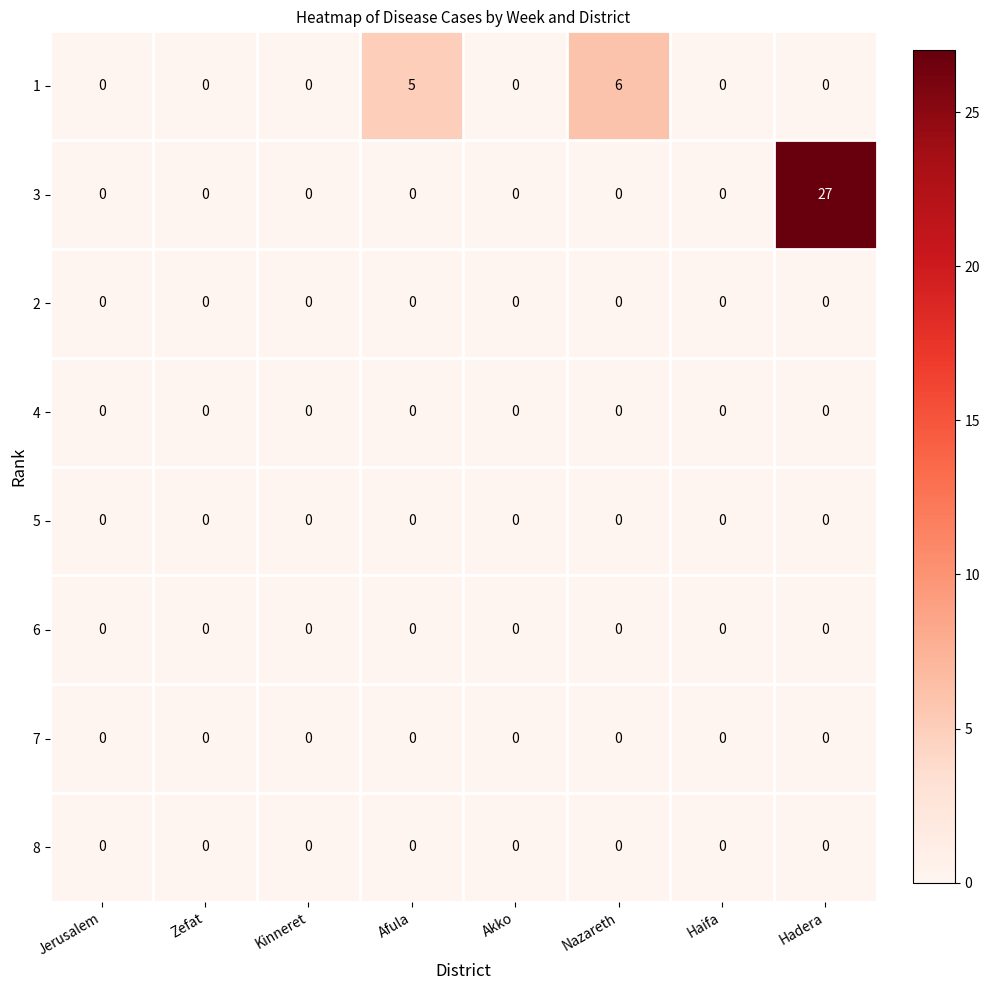

What is the greatest value displayed?

27